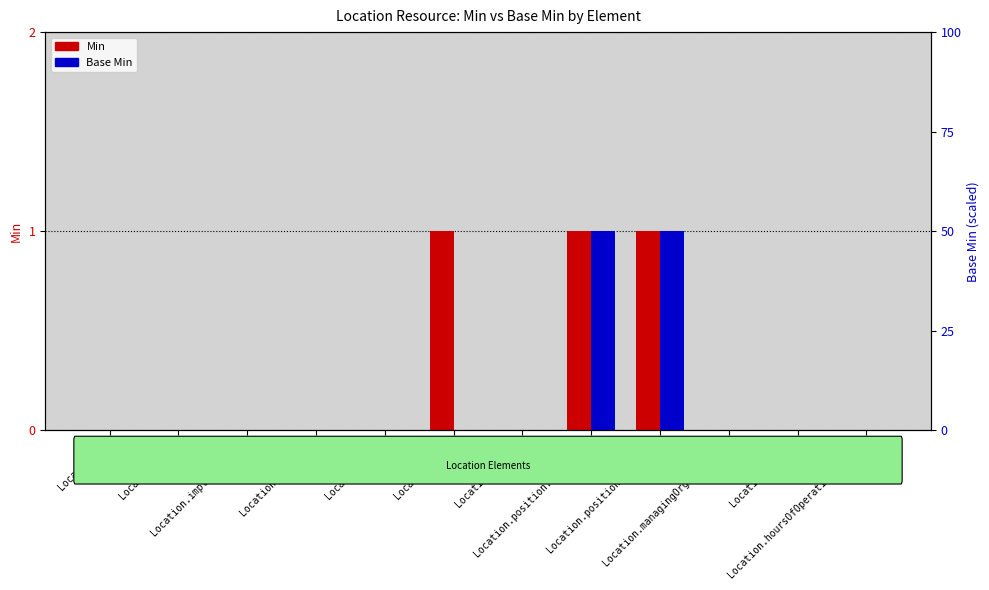

At which category is the sum across all series the highest?

Location.position.longitude